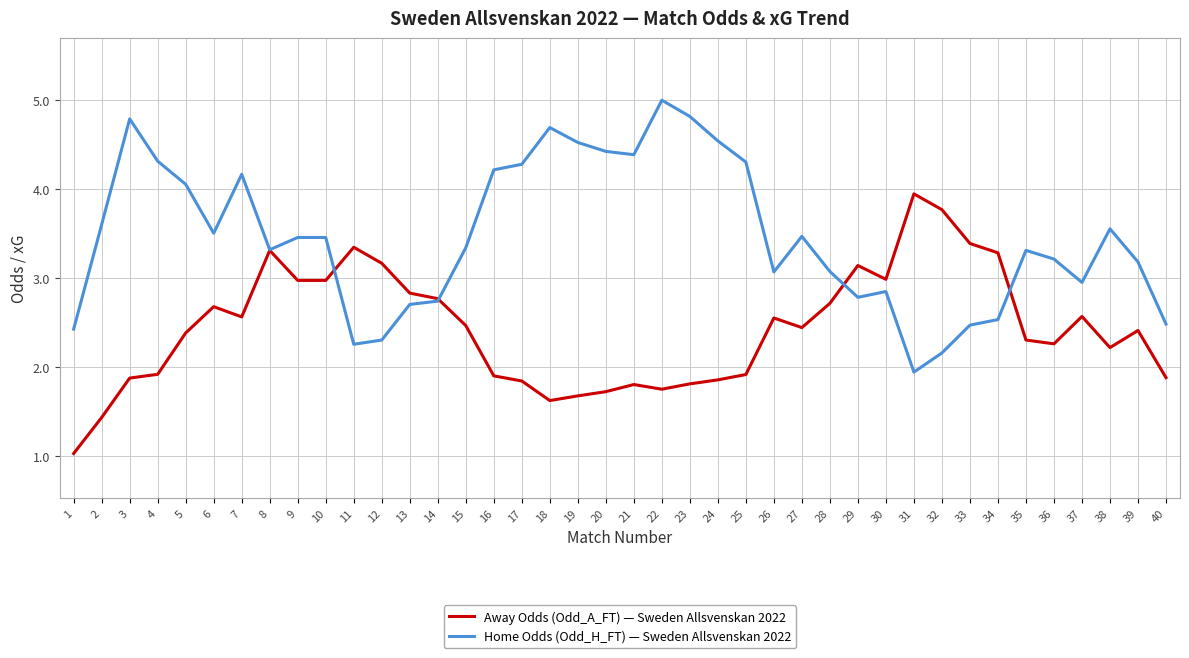

The Away Odds (Odd_A_FT) — Sweden Allsvenskan 2022 series shows 3.3 at 34. True or false?

True